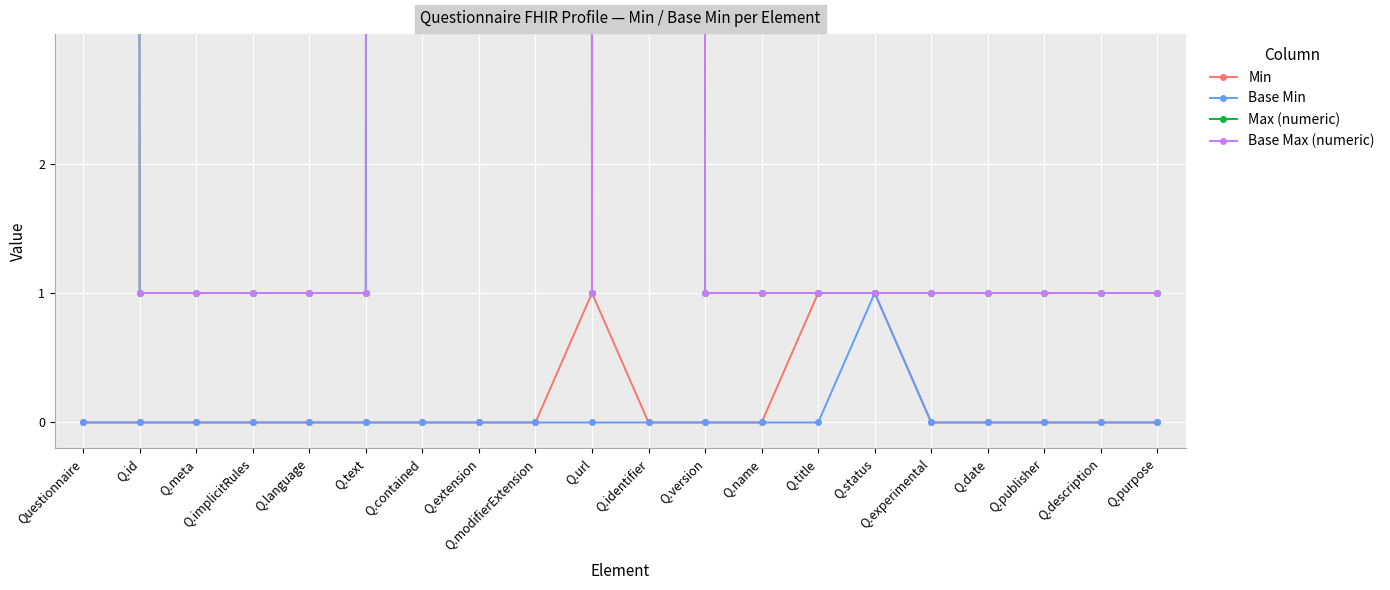

At which category is the sum across all series the highest?

Questionnaire